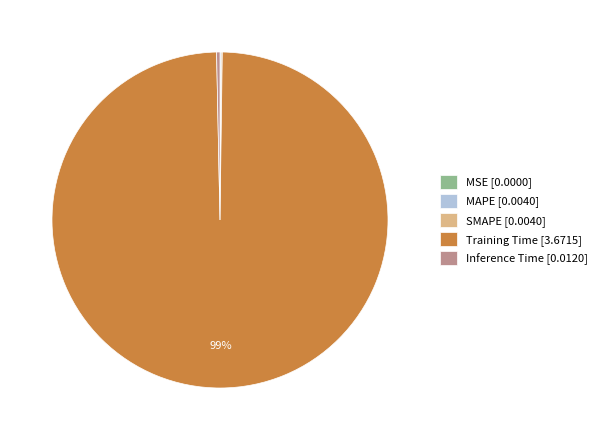

Does Inference Time [0.0120] account for over 50% of the chart?

No